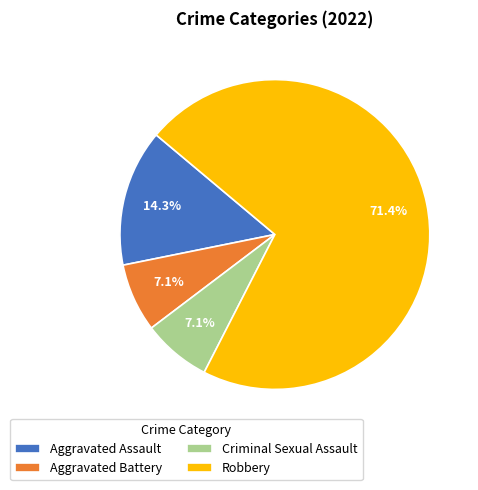

Combined, what portion of the pie is Aggravated Battery and Robbery?

78.6%